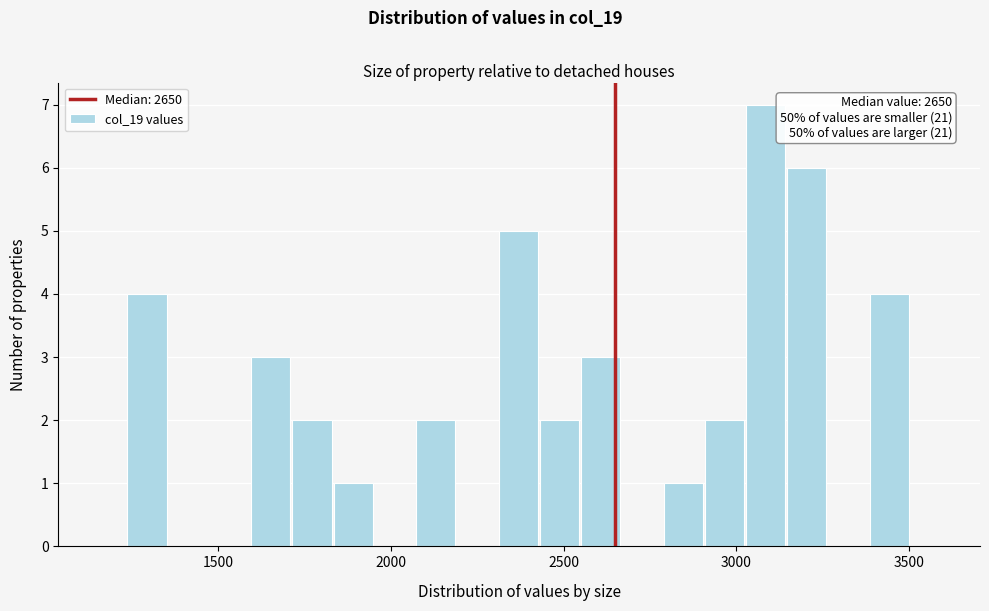

Around what value on the x-axis is the tallest bar? Give the approximate position of its centre, as read against the axis.

3100